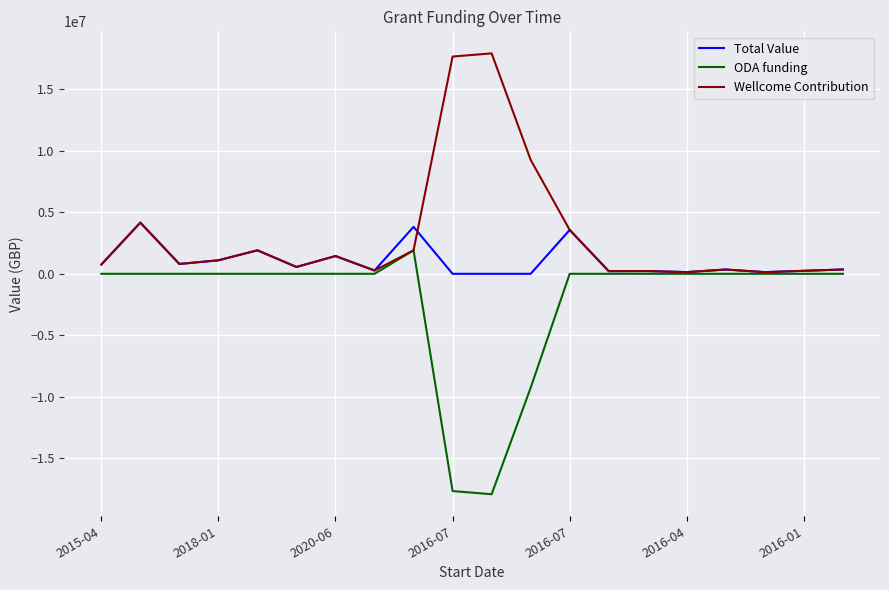

List the series in order of their overall mean, lowest first.

ODA funding, Total Value, Wellcome Contribution